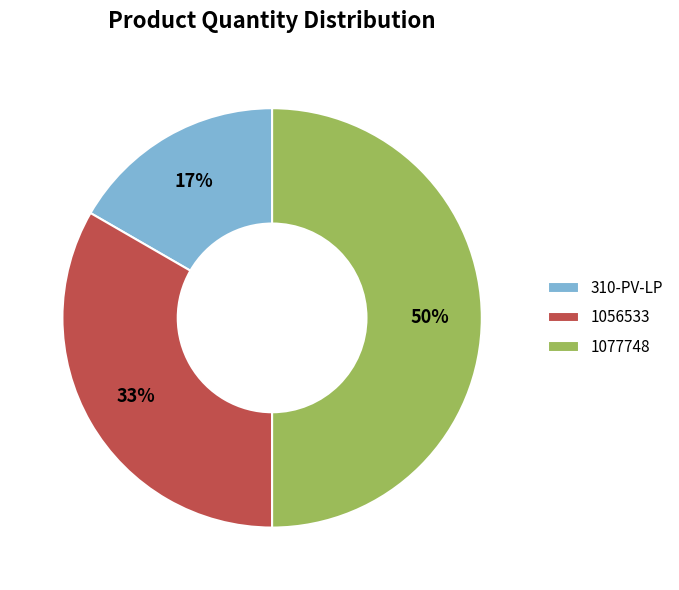

What is the ratio of the value at 1077748 to the value at 1056533?

1.5